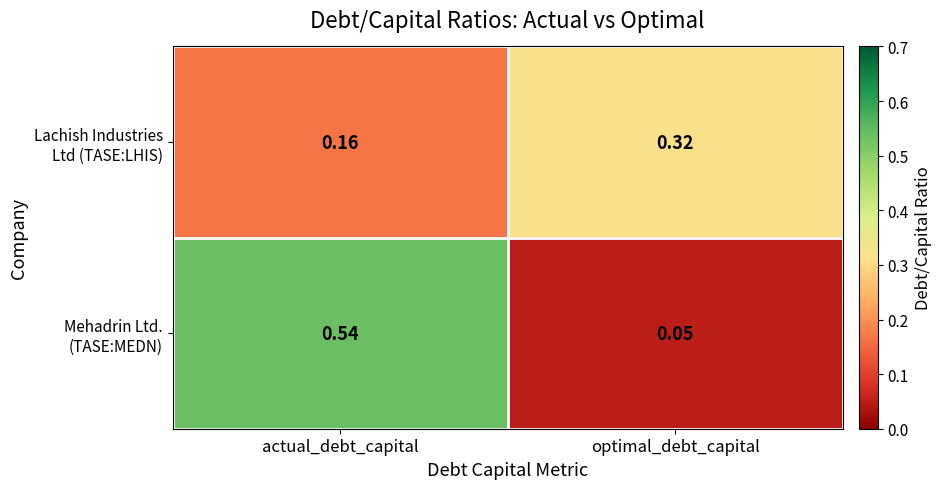

Which category has the lowest value across all series?

optimal_debt_capital